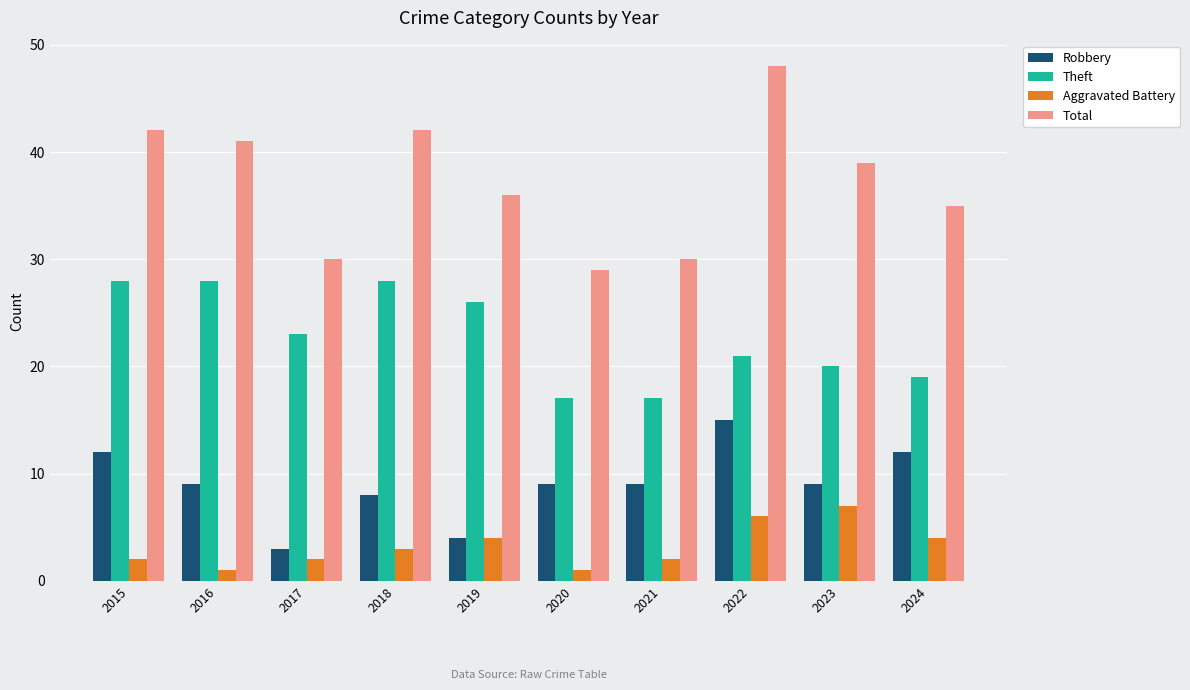

True or false: Total has a value of 42 at 2018.

True